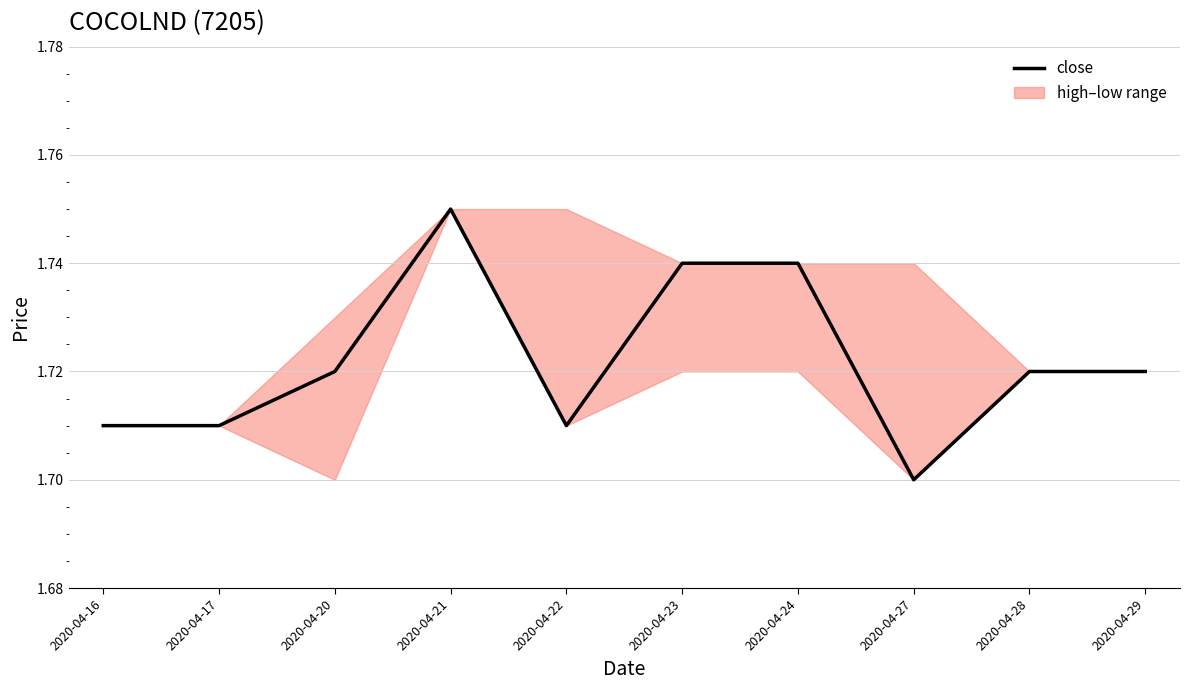

What is the greatest value displayed?

1.8